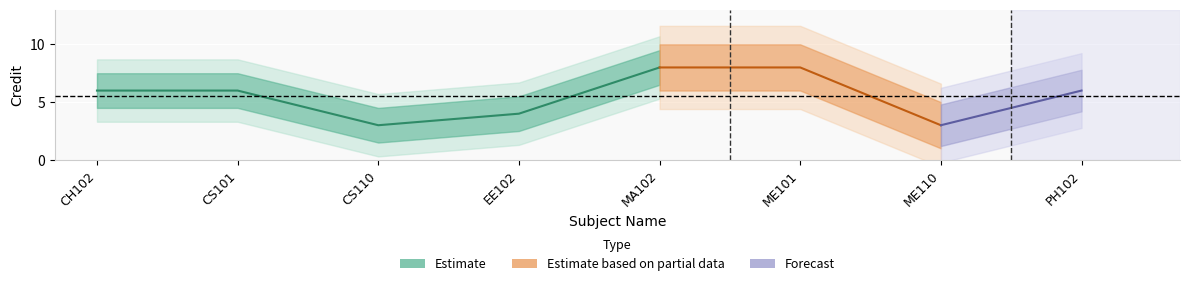

How many values are between 4 and 8?

6